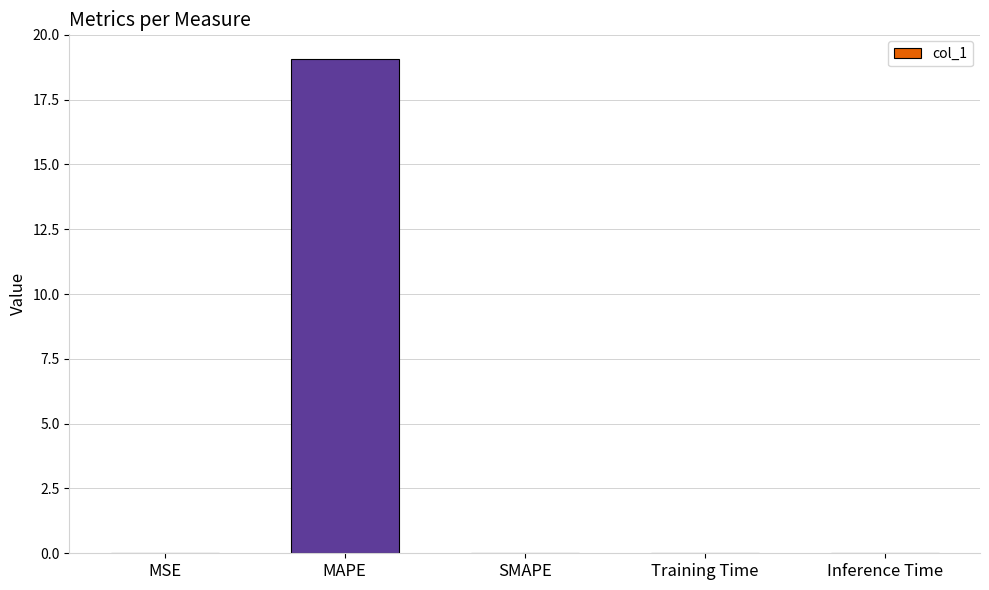

What is the greatest value displayed?

19.1